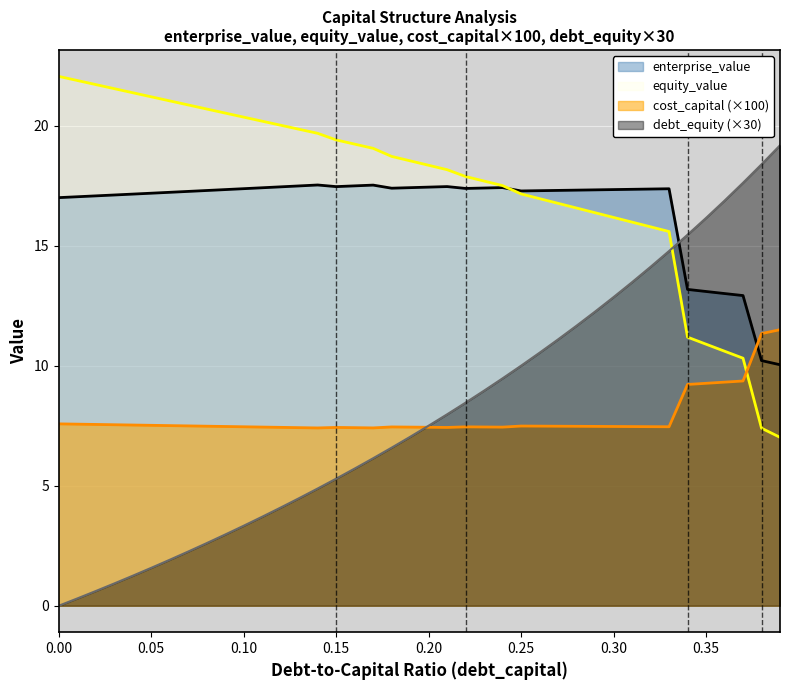

What position from the right is 0.1?

30